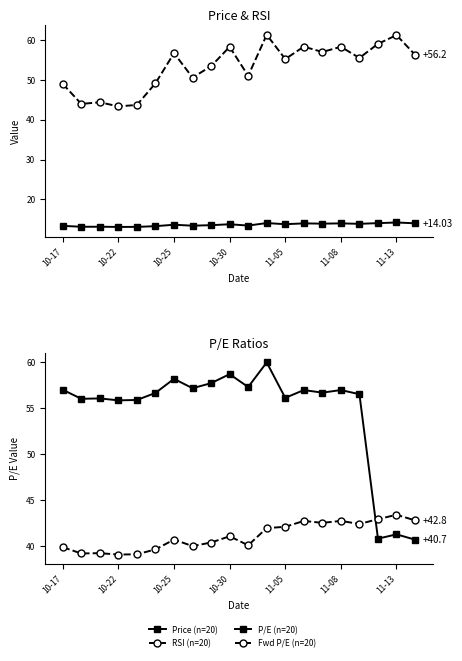

Is it true that P/E equals 21.5 at 10?

False